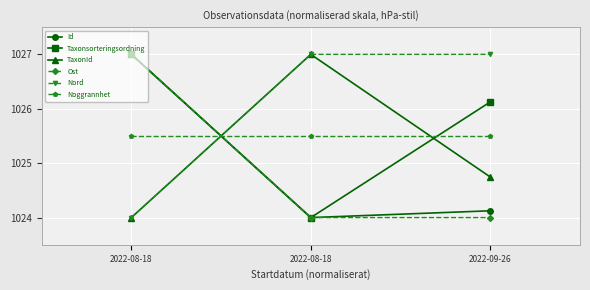

How many lines are shown in the chart?

6